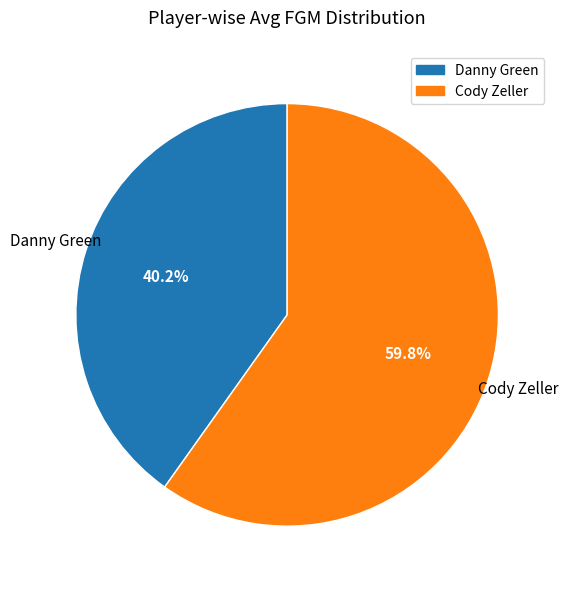

Combined, do Danny Green and Cody Zeller account for over 50%?

Yes